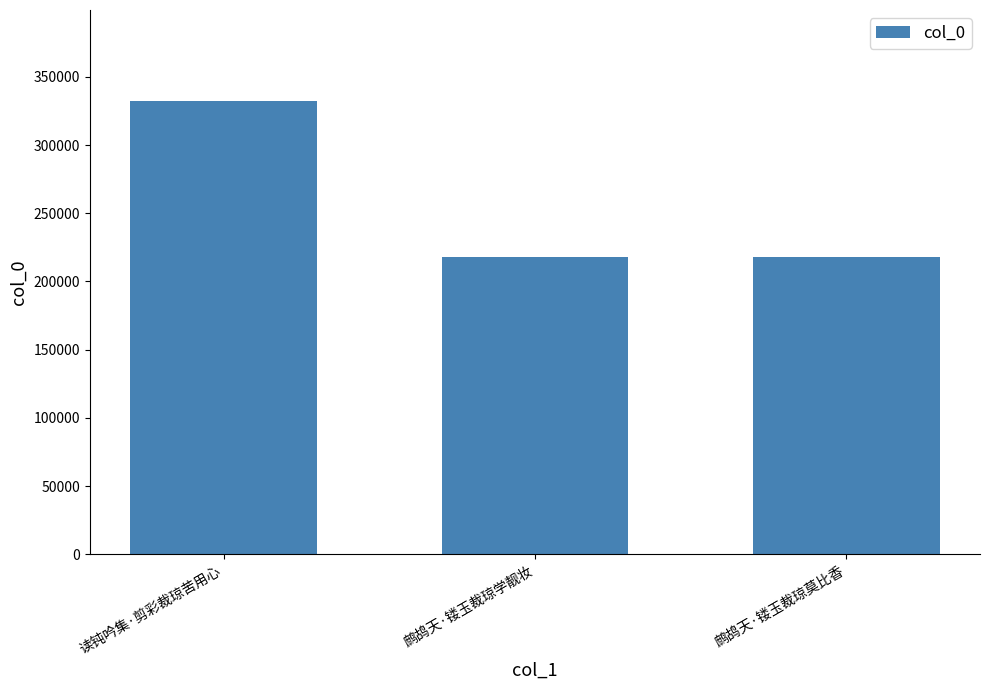

What is the maximum value shown in the chart?

332439